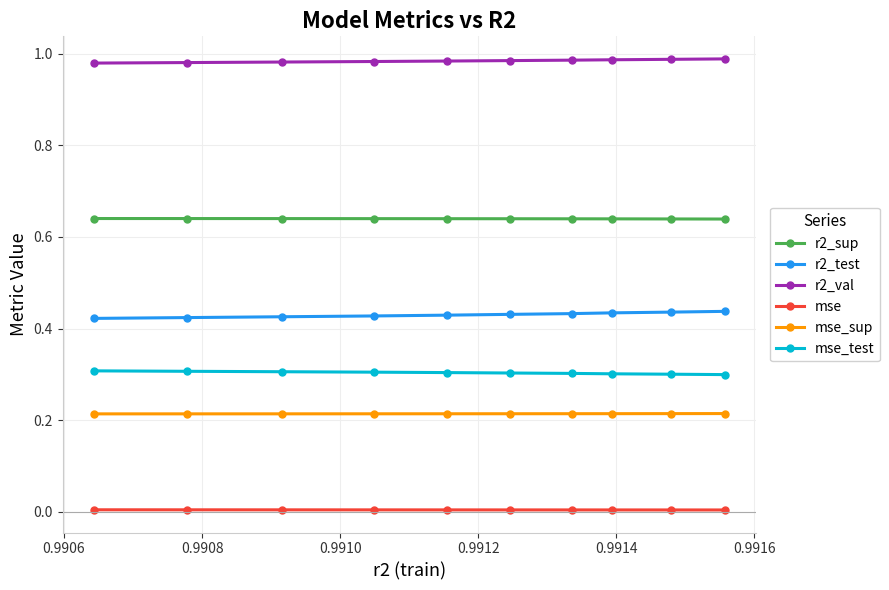

True or false: r2_val and mse_sup intersect in this chart.

False